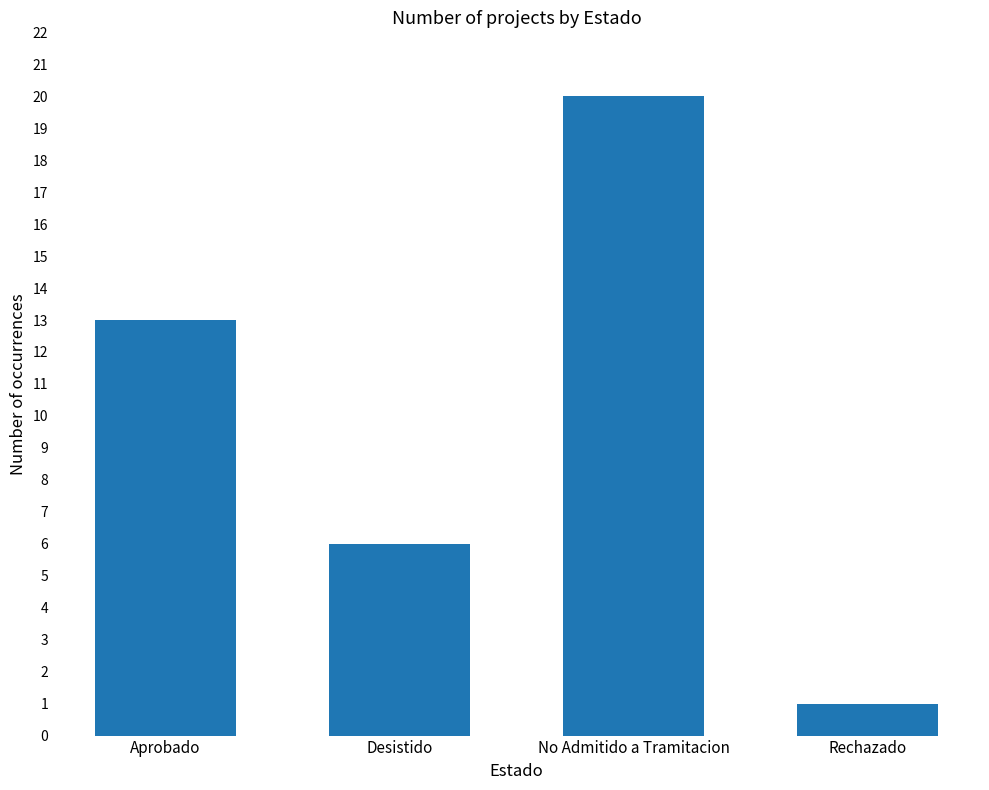

Count the number of data series in this chart.

1